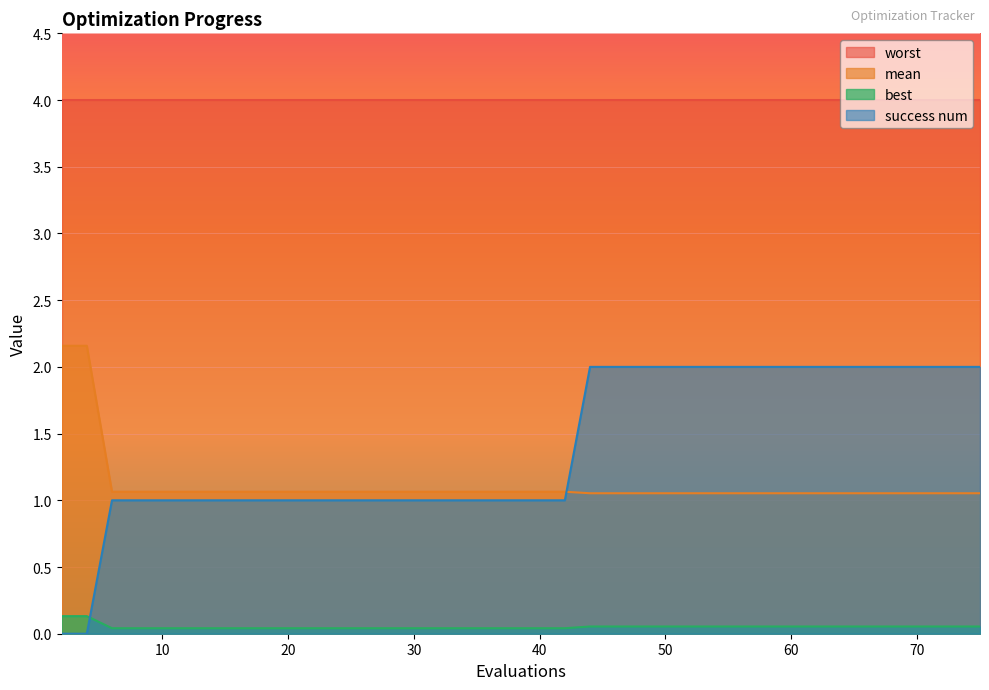

At which category does the chart reach its minimum across all series?

2